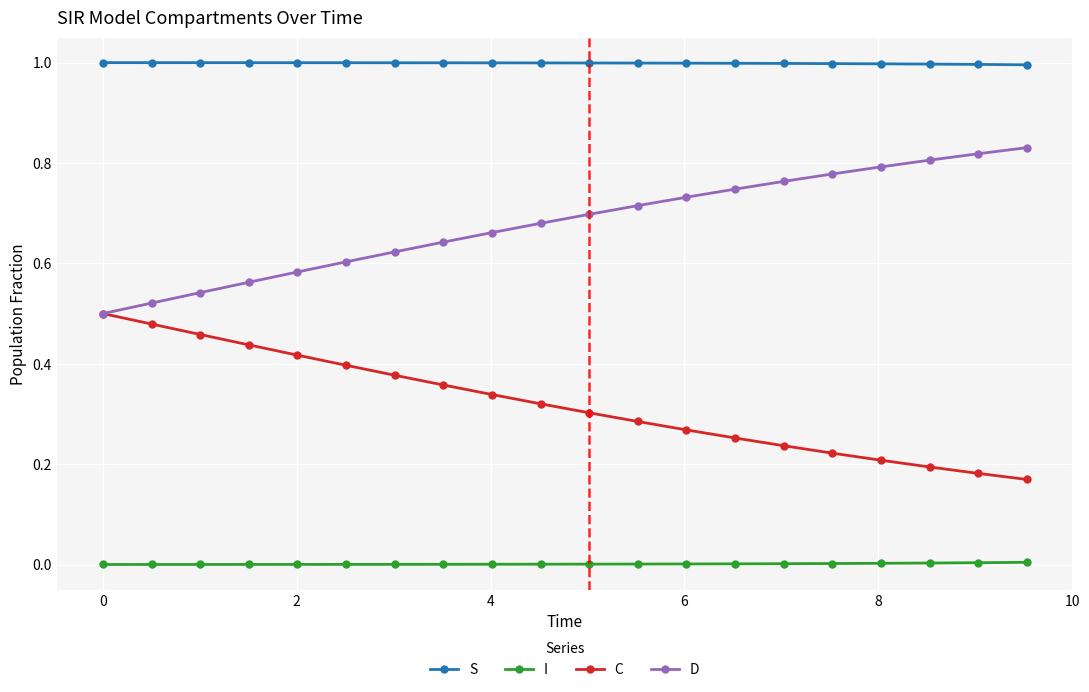

True or false: I and D intersect in this chart.

False